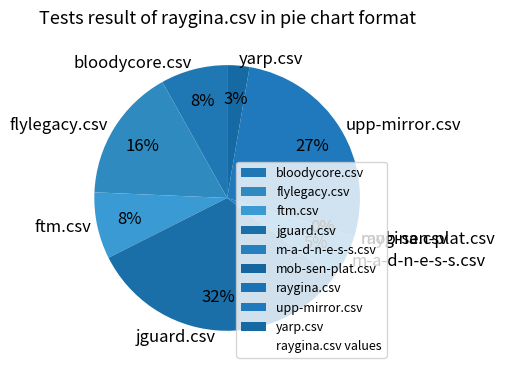

Between mob-sen-plat.csv and yarp.csv, which is larger?

yarp.csv